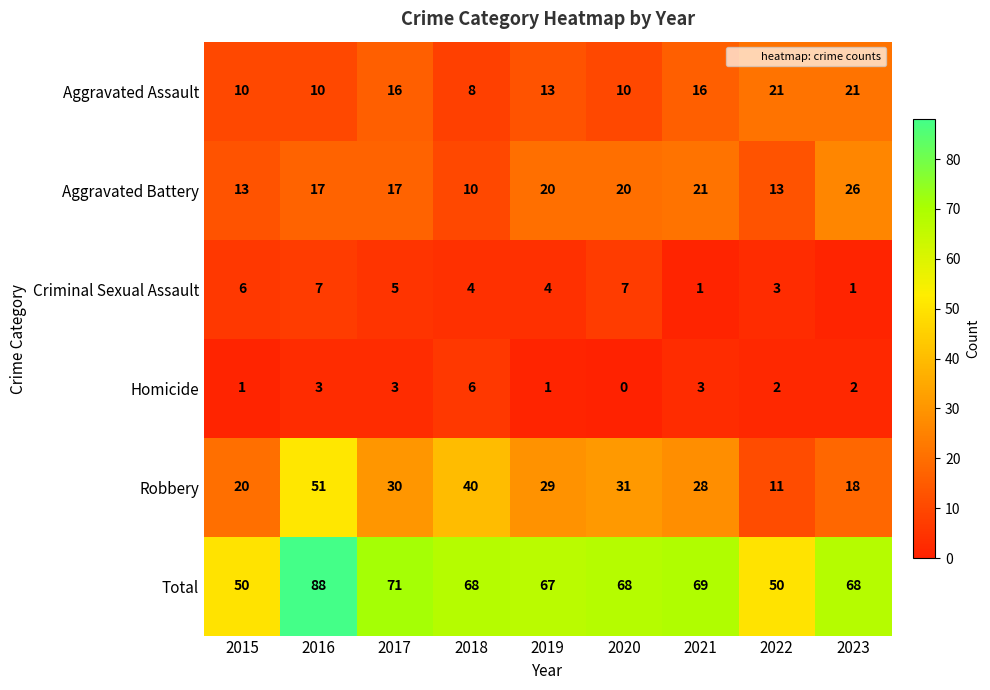

How many categories are shown in the chart?

9